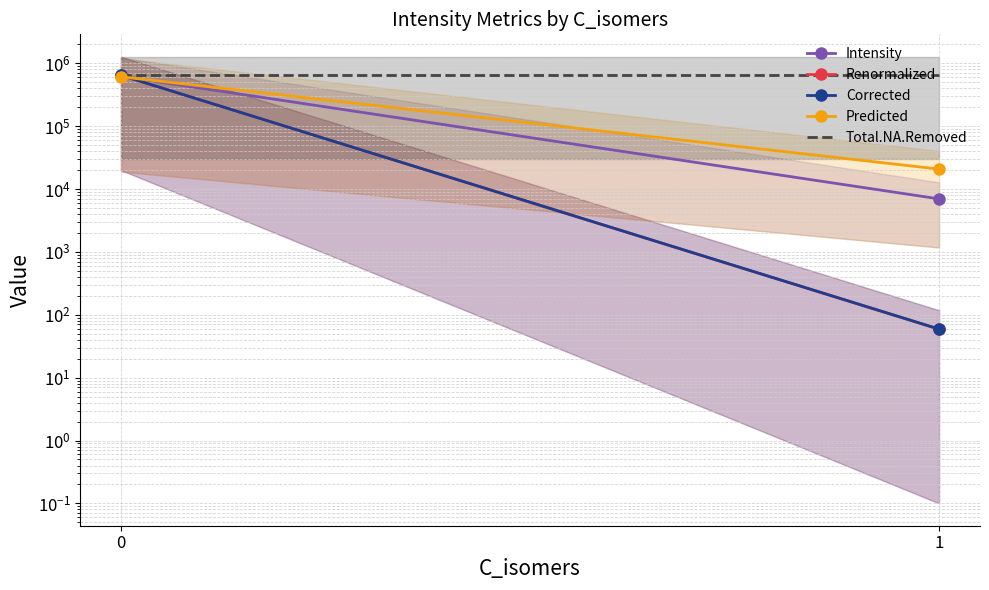

Reading left to right, extract all data points from this chart.

Intensity: 0=621631.4	1=6960.2
Renormalized: 0=642939.3	1=58.8
Corrected: 0=643000.8	1=59.1
Predicted: 0=607894.1	1=20719.9
Total.NA.Removed: 0=650680.8	1=650680.8